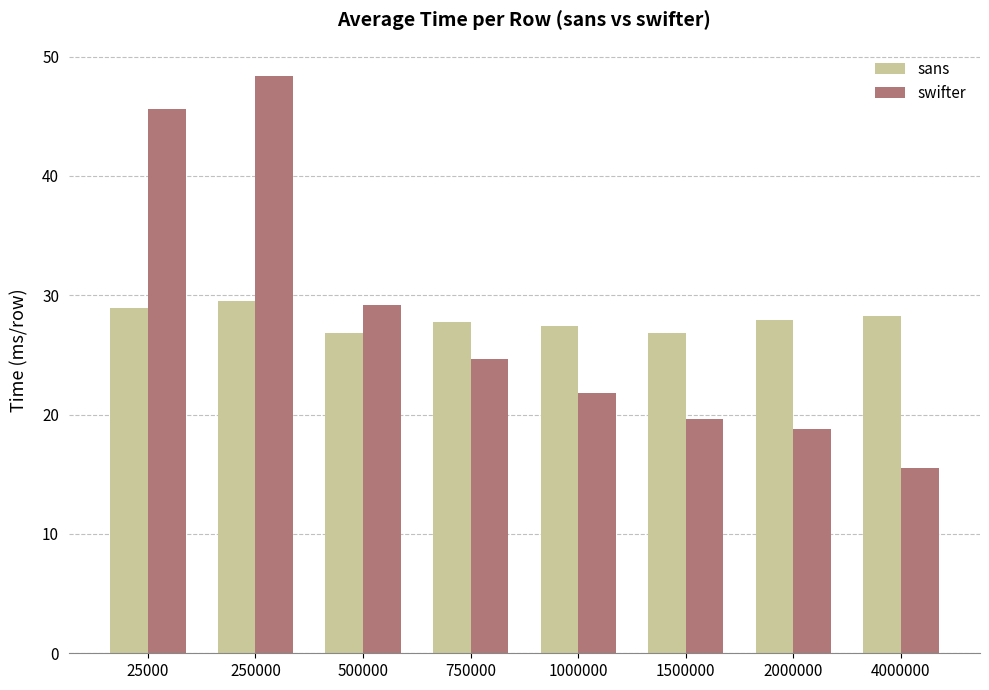

Which category has the lowest value across all series?

4000000